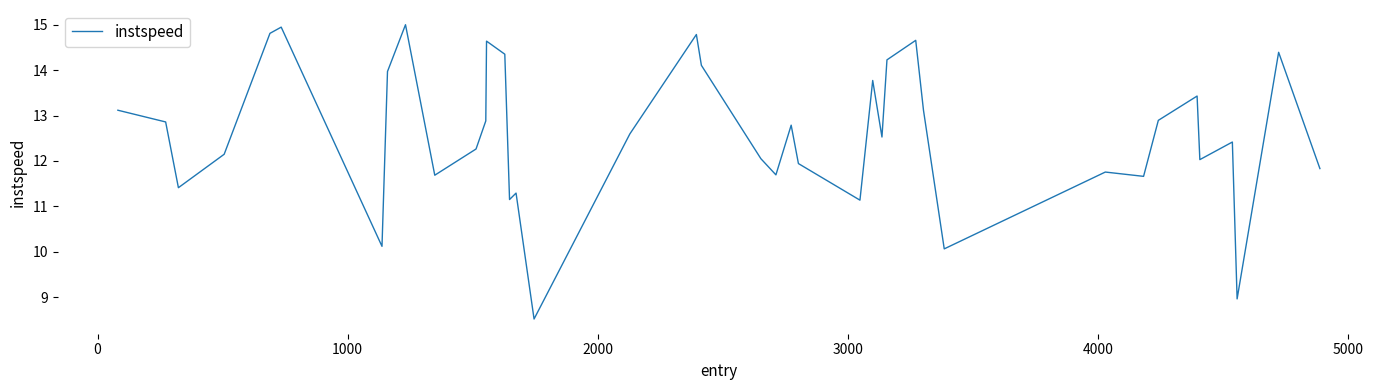

What is the minimum value shown in the chart?

8.5